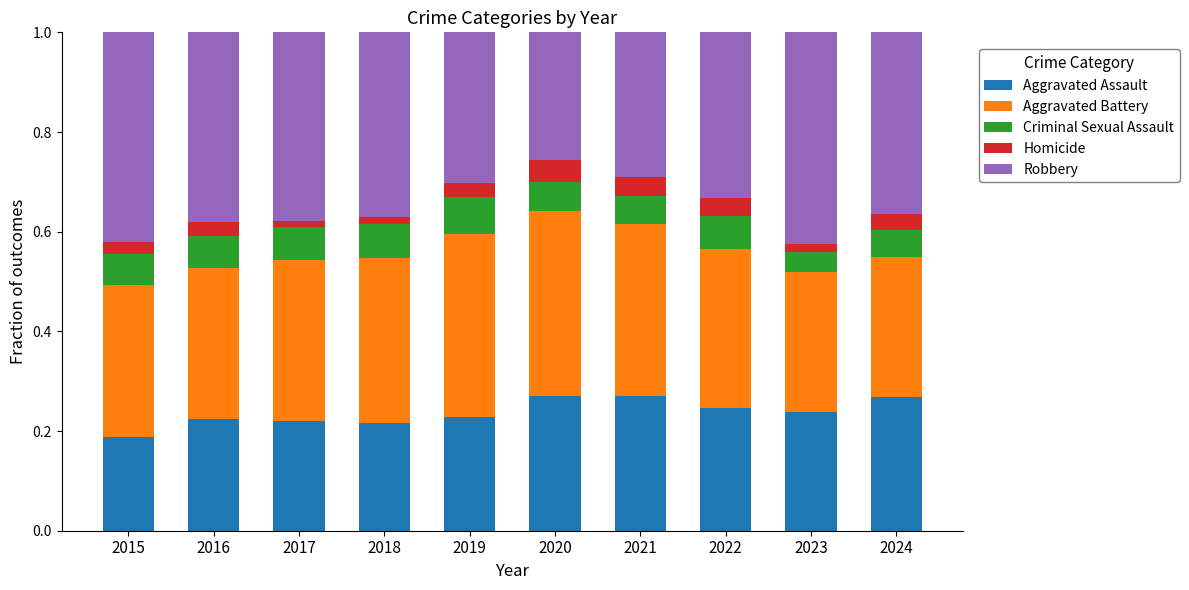

Count the number of categories in the chart.

10